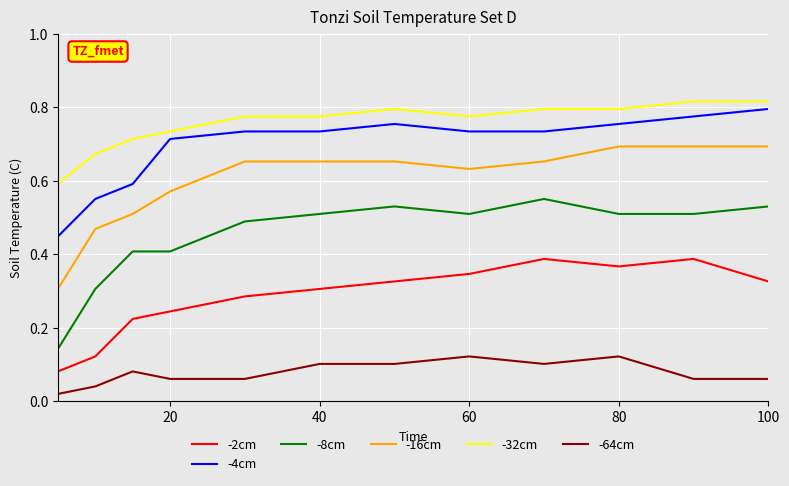

Which series has the largest total across all categories?

-32cm